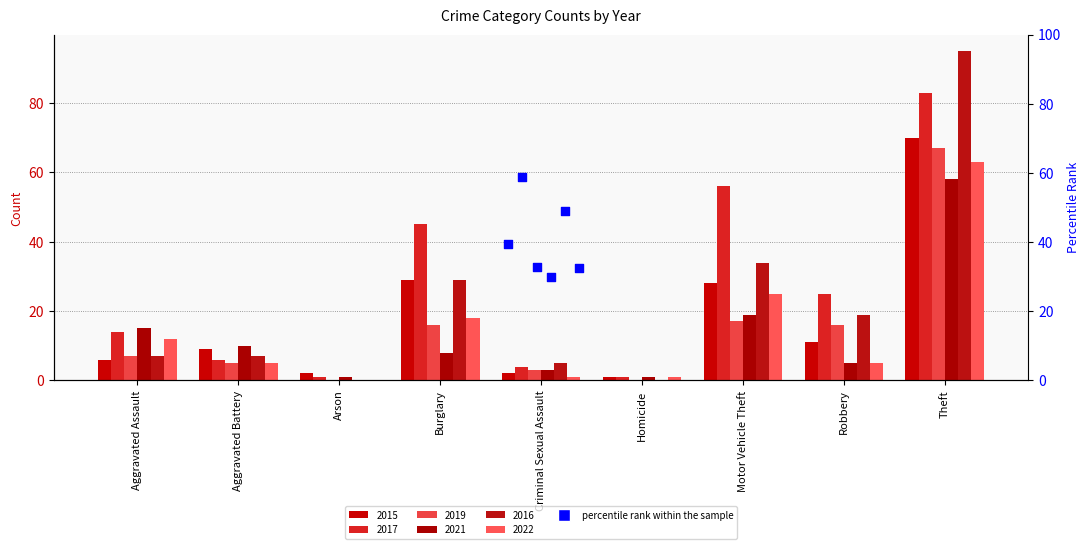

Is the value of 2019 at Robbery greater than the value of 2022 at Criminal Sexual Assault?

Yes